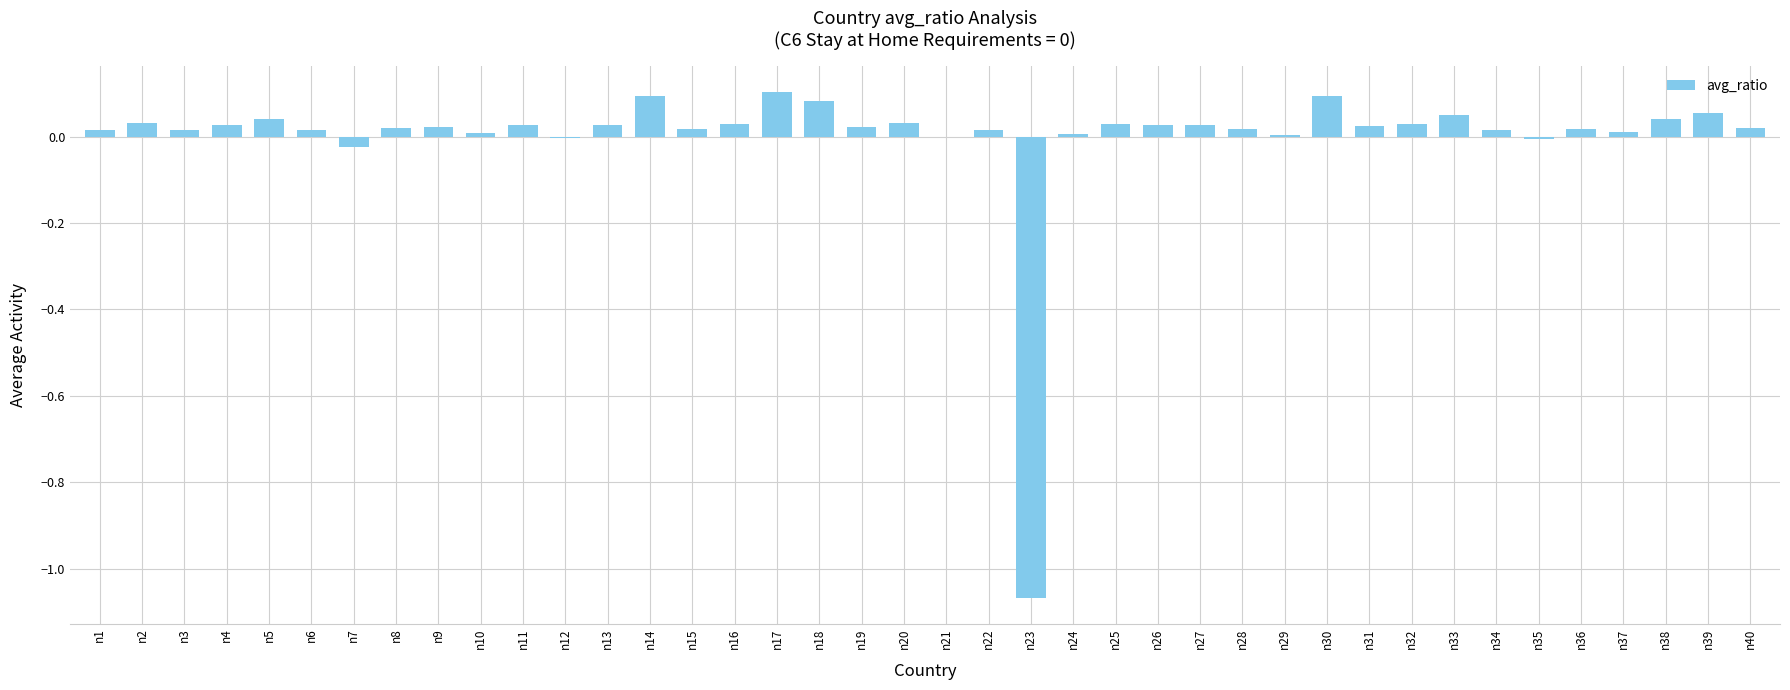

Is it true that the value at n23 is -1.9?

False